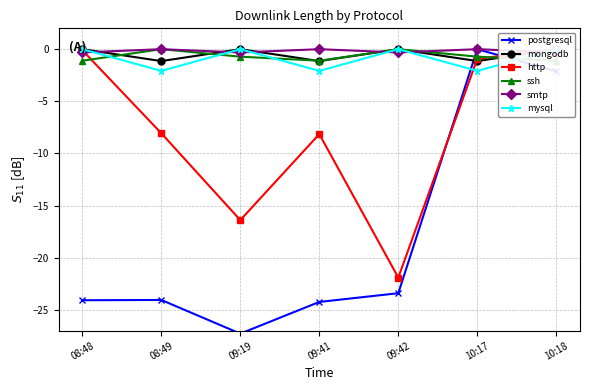

True or false: http has more than 2 points higher than both neighbors.

False